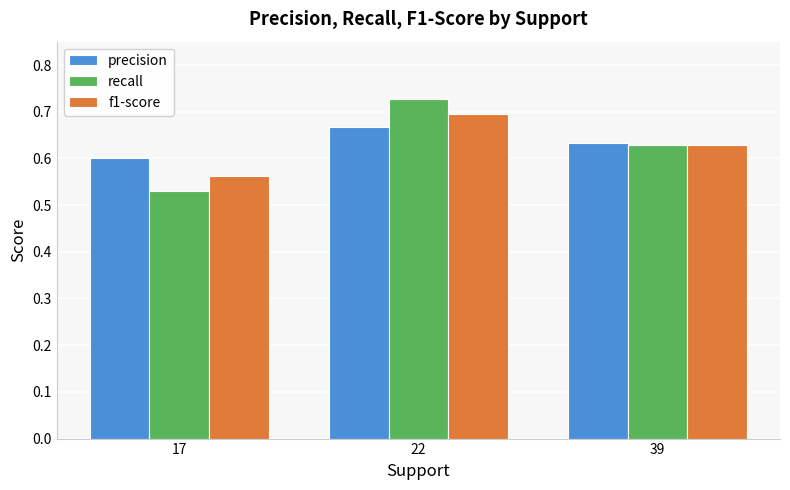

The value of precision at 17 is 0.8. True or false?

False